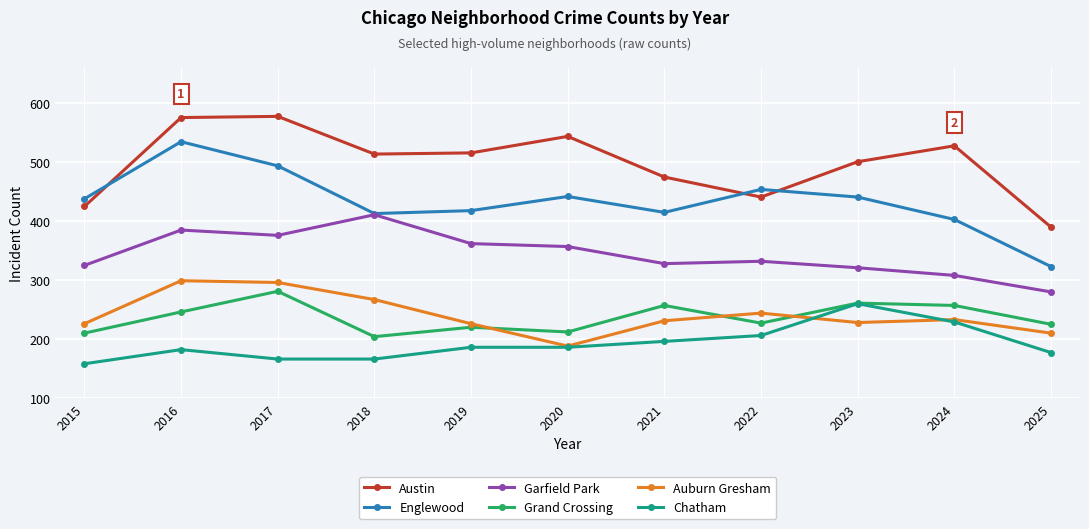

Which series has the largest total across all categories?

Austin